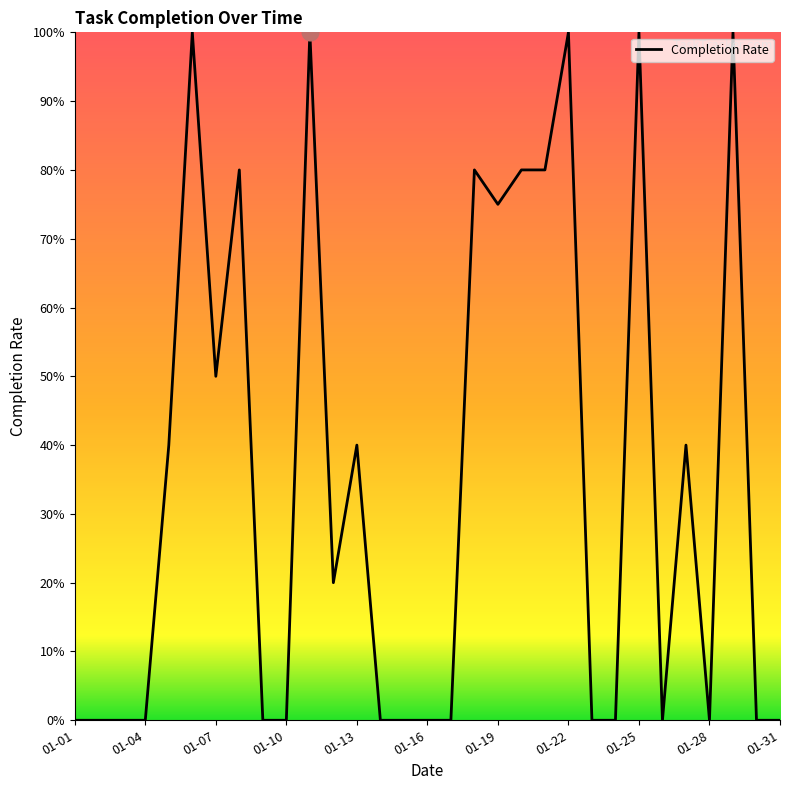

Is this an area chart (filled region under the line)?

Yes